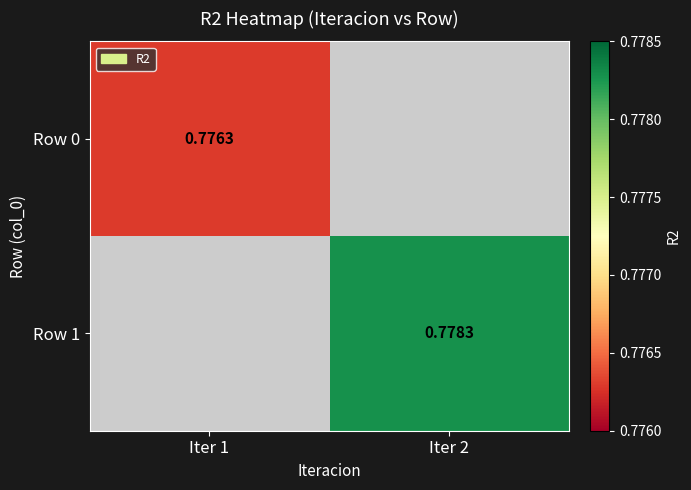

Between Iter 1 and Iter 2, which is larger?

Iter 2